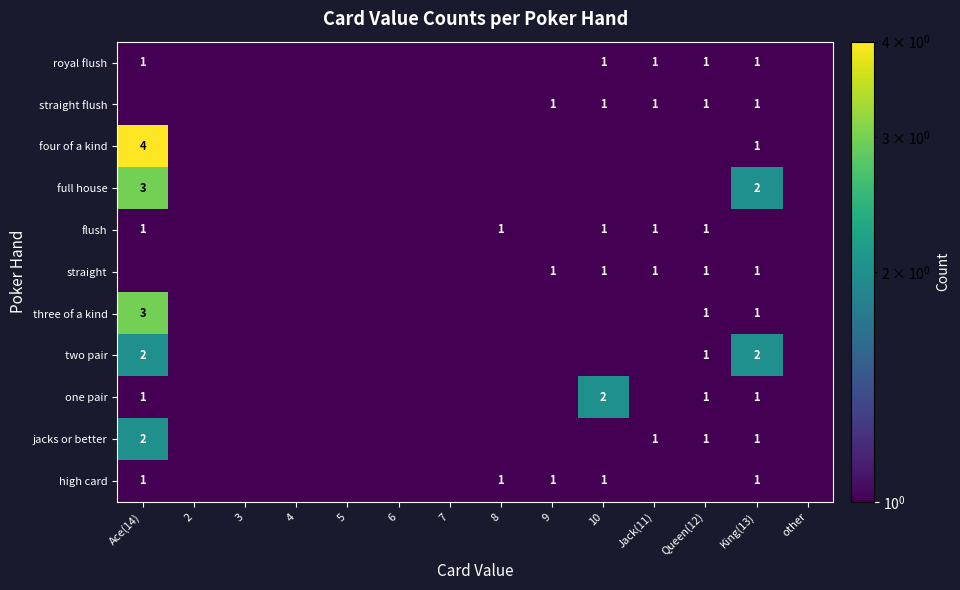

True or false: one pair has a value of 0.3 at Ace(14).

False